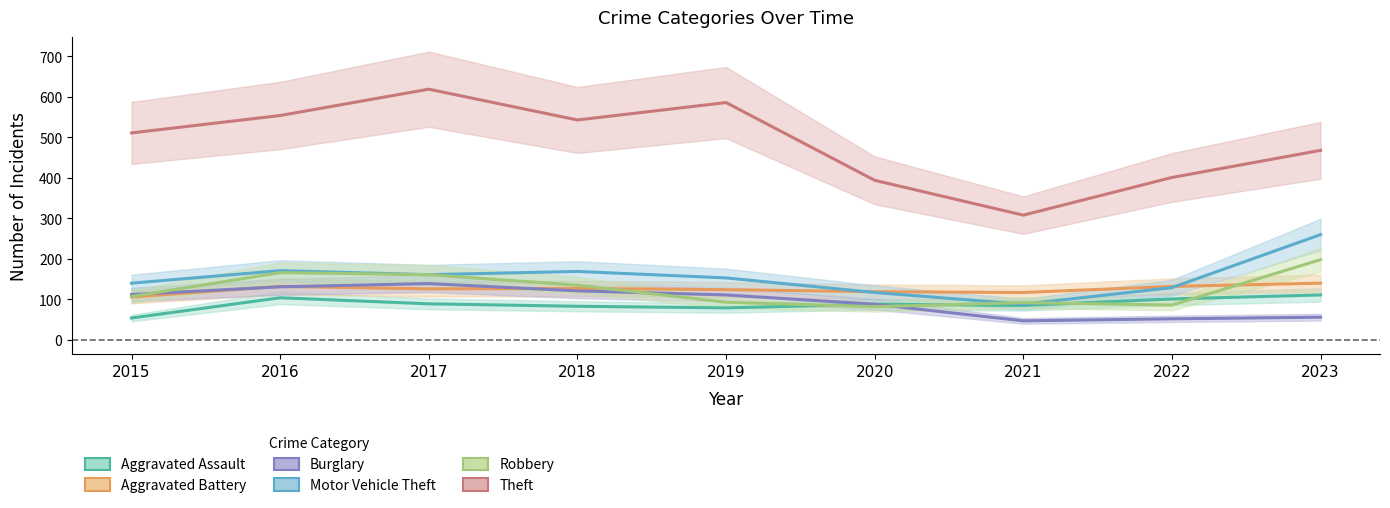

What is the total value across all series at 2018?

1178